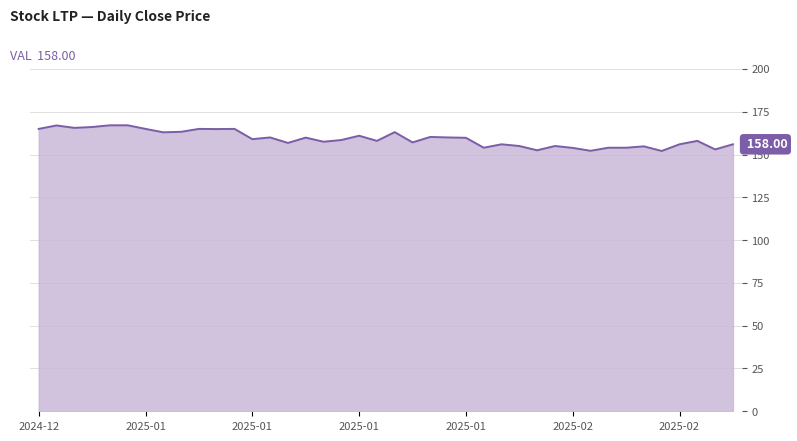

What is the difference between the maximum and minimum values?

15.0